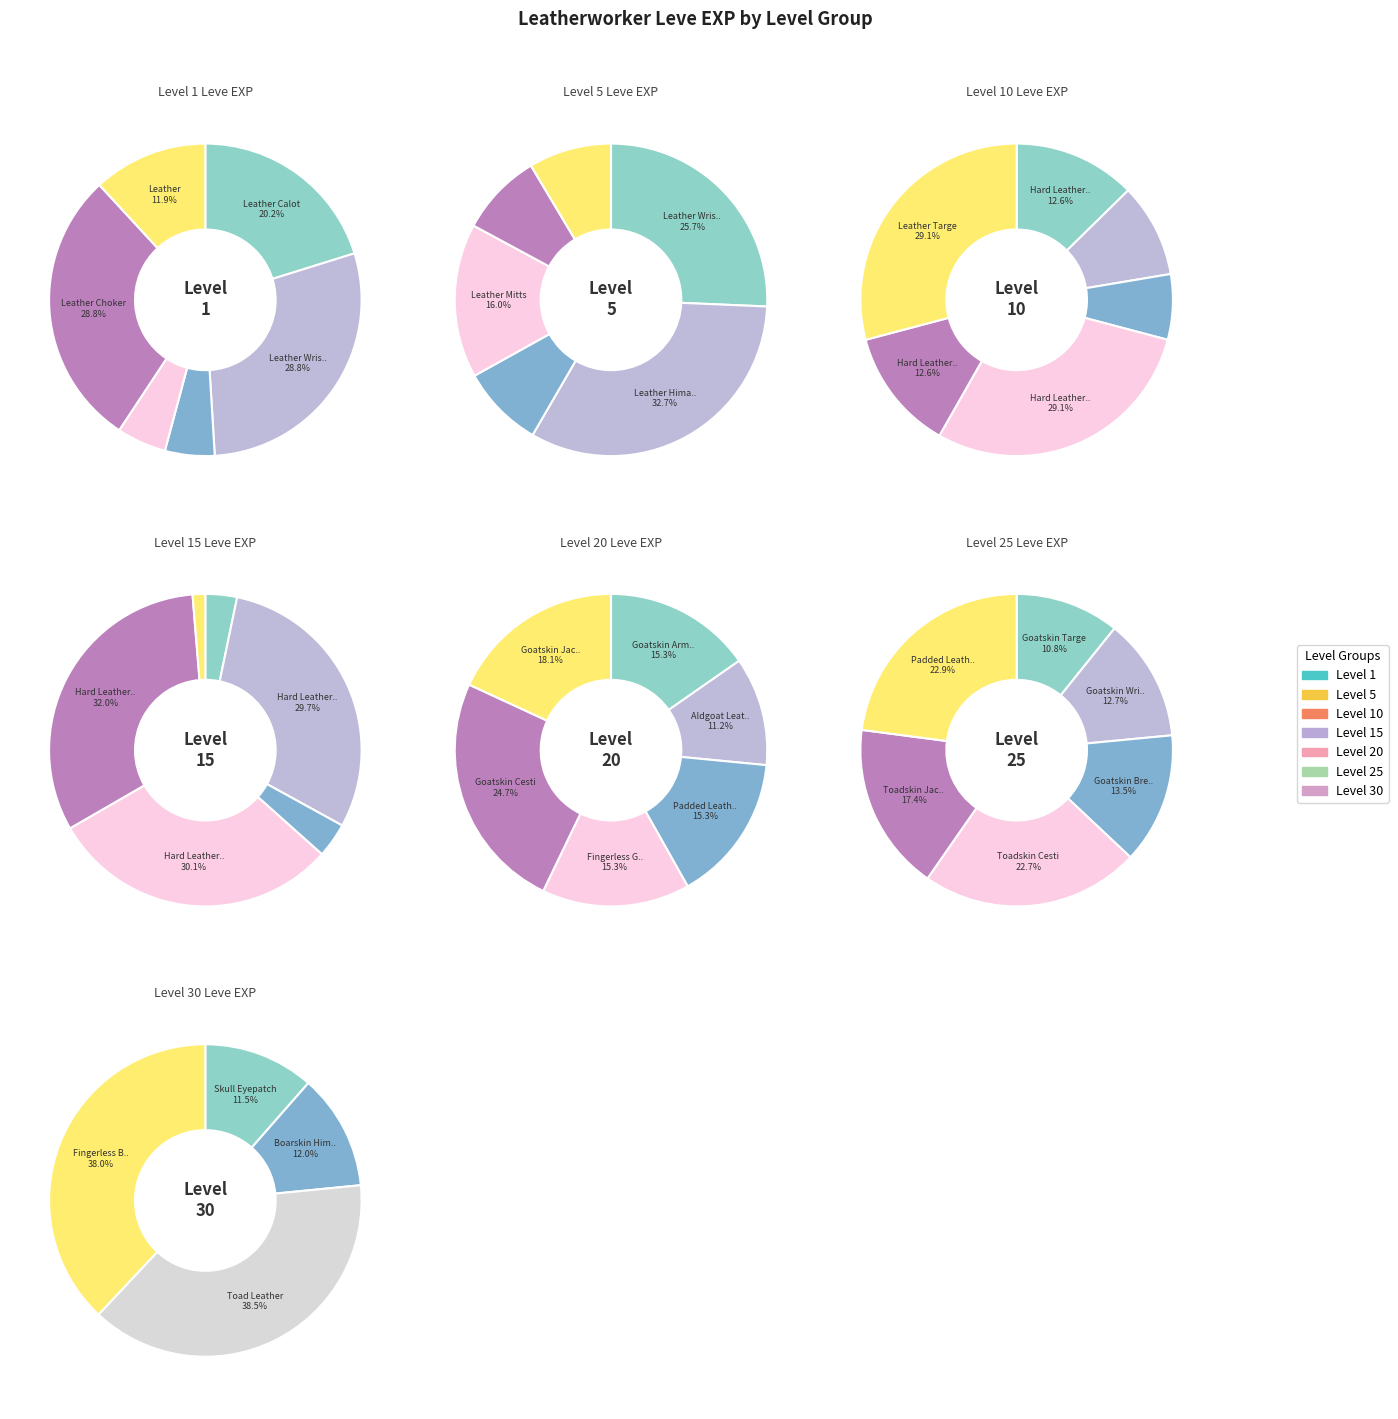

Is Hard Leather Skullcap the majority of the pie?

No